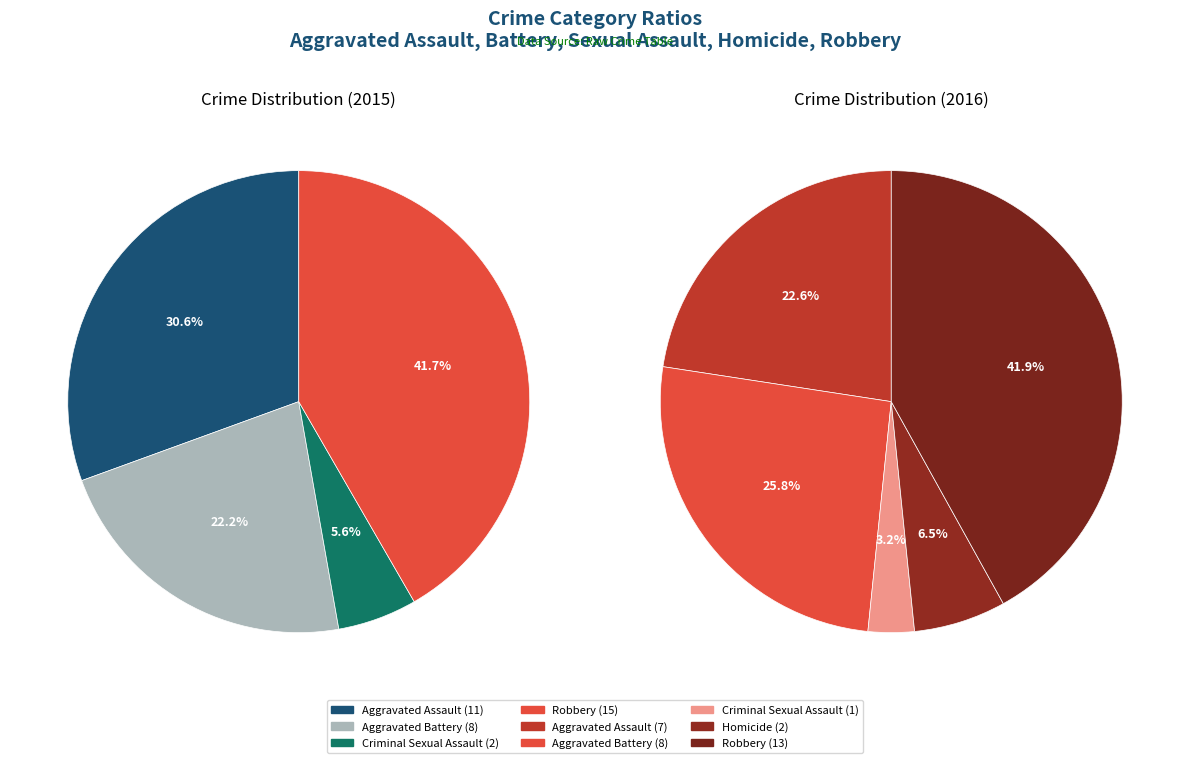

Combined, what portion of the pie is Aggravated Battery and Criminal Sexual Assault?

27.8%